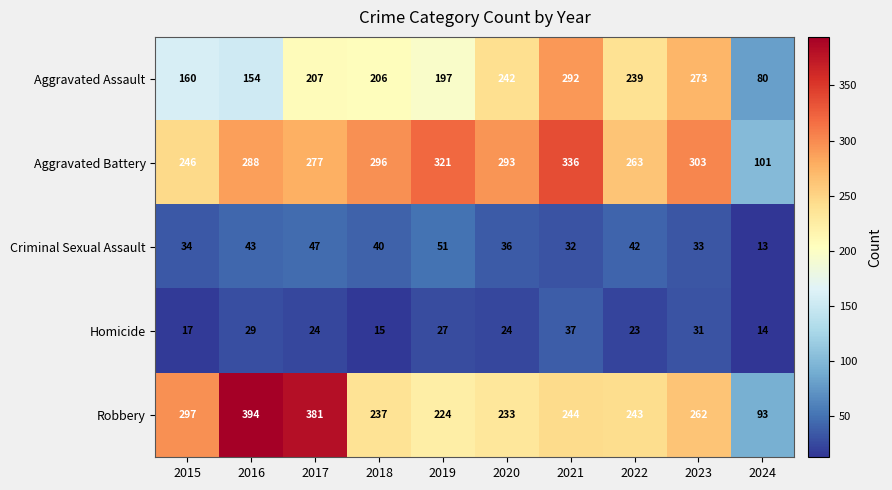

Is it true that Aggravated Assault equals 154 at 2016?

True